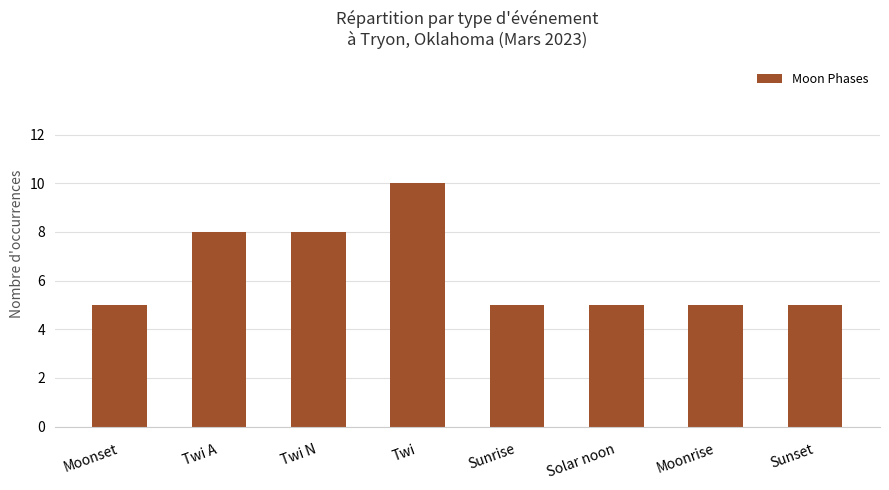

Is it true that the value at Sunrise is 5?

True